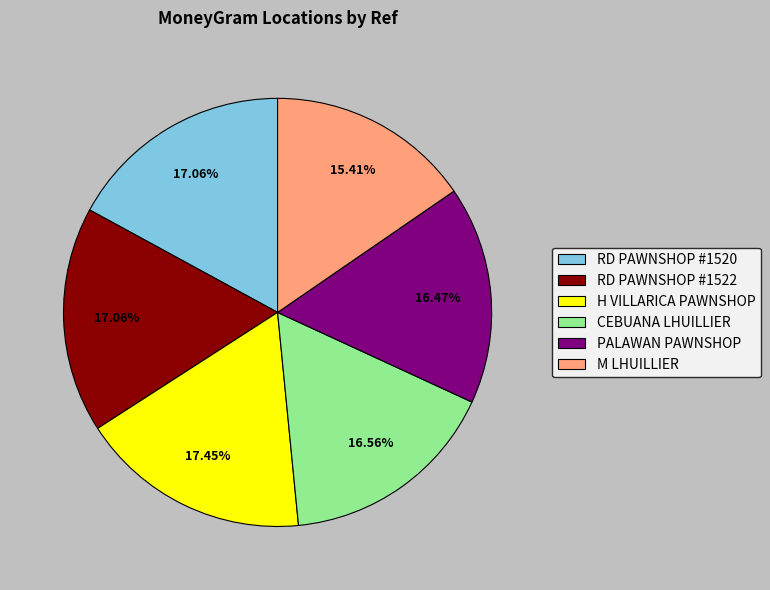

What is the ratio of the value at RD PAWNSHOP #1522 to the value at RD PAWNSHOP #1520?

1.0